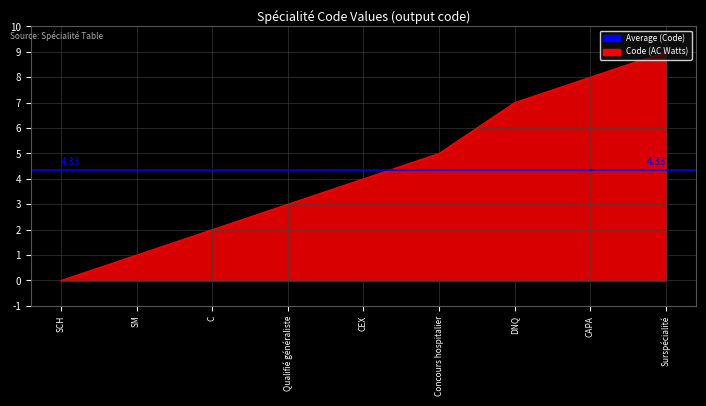

True or false: the data shows 4 at CEX.

True